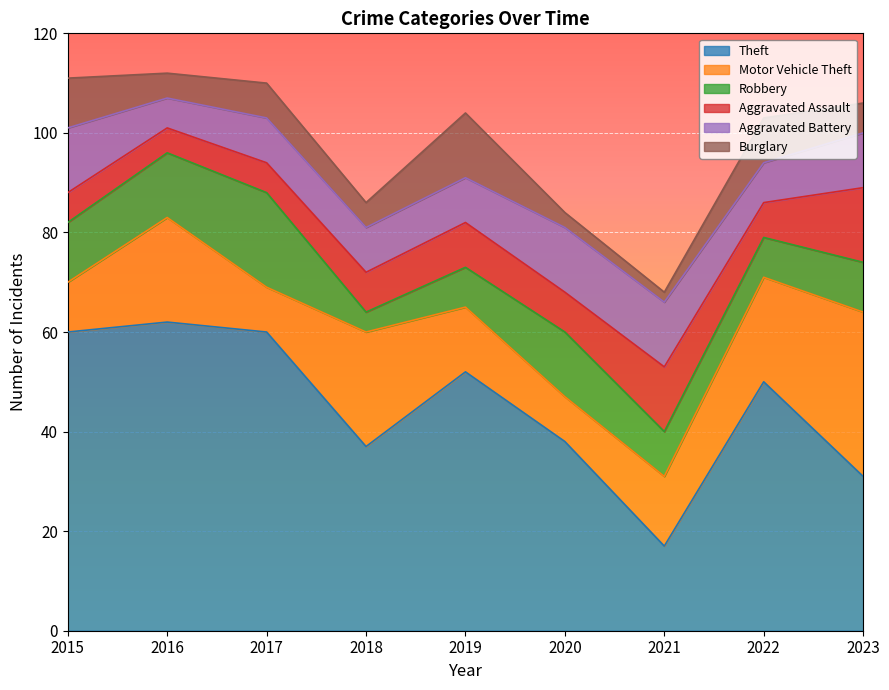

At how many categories does at least one series exceed 41?

5